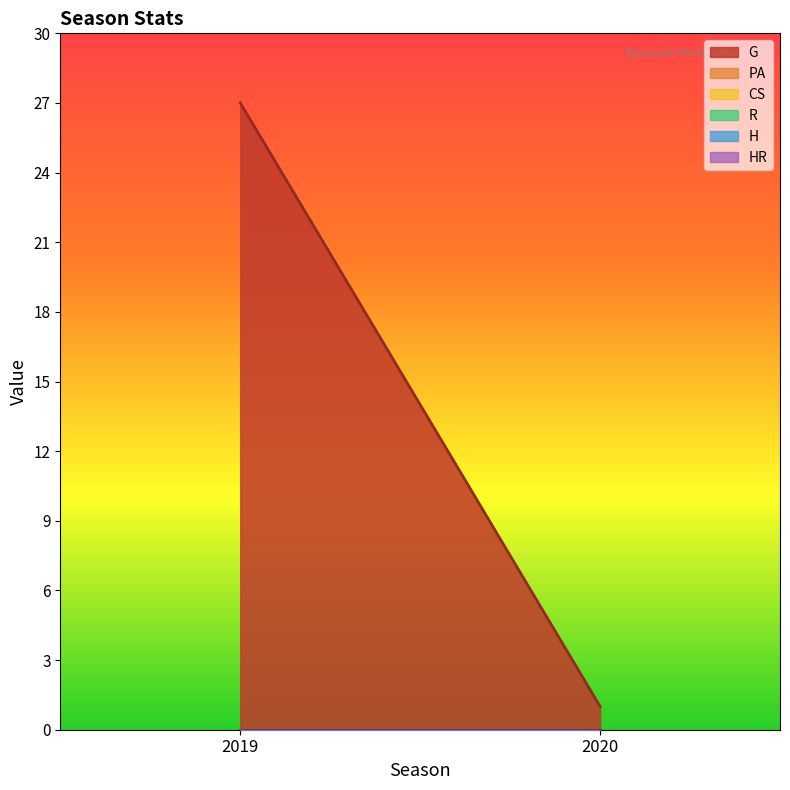

How many lines are shown in the chart?

6